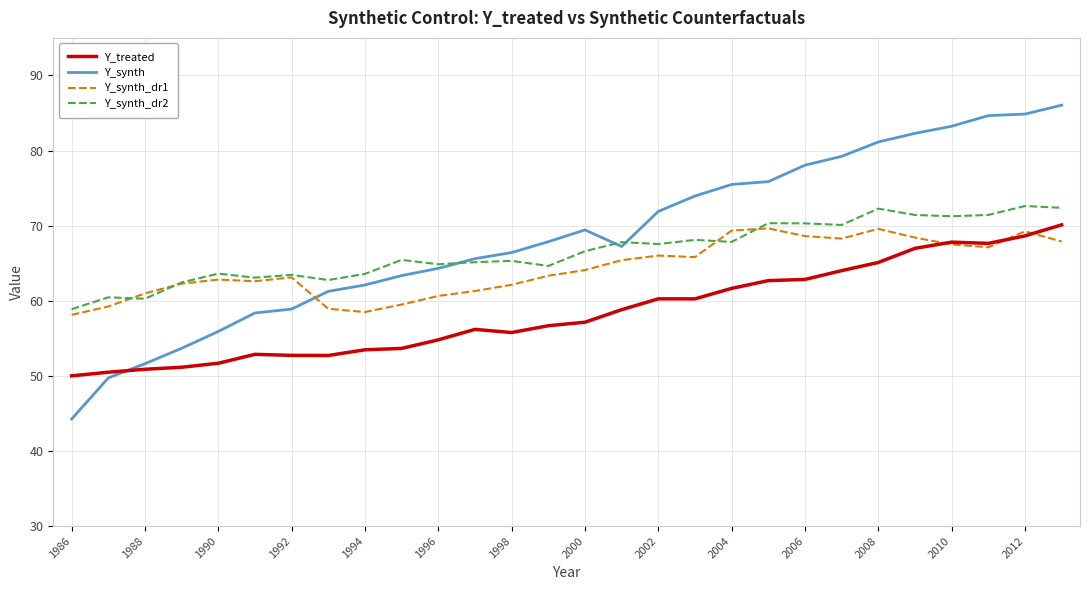

How many lines are shown in the chart?

4